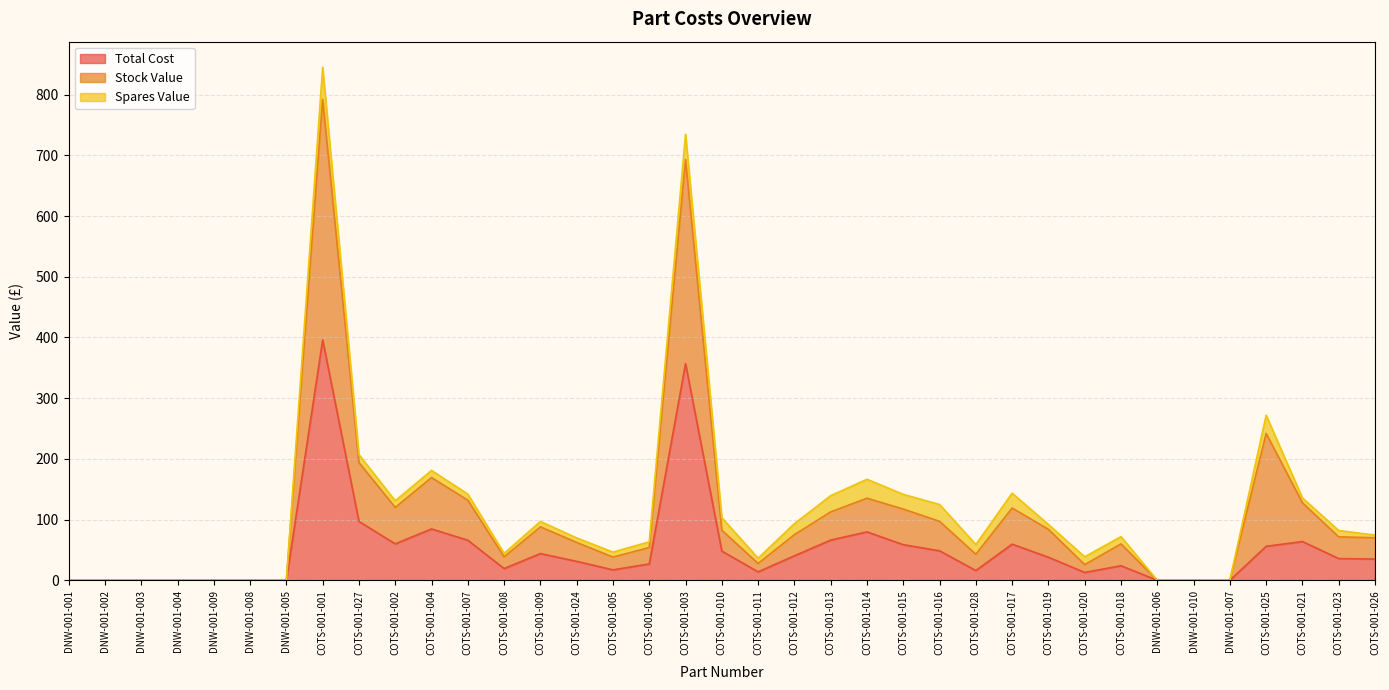

True or false: Total Cost has a value of 97.0 at COTS-001-027.

True